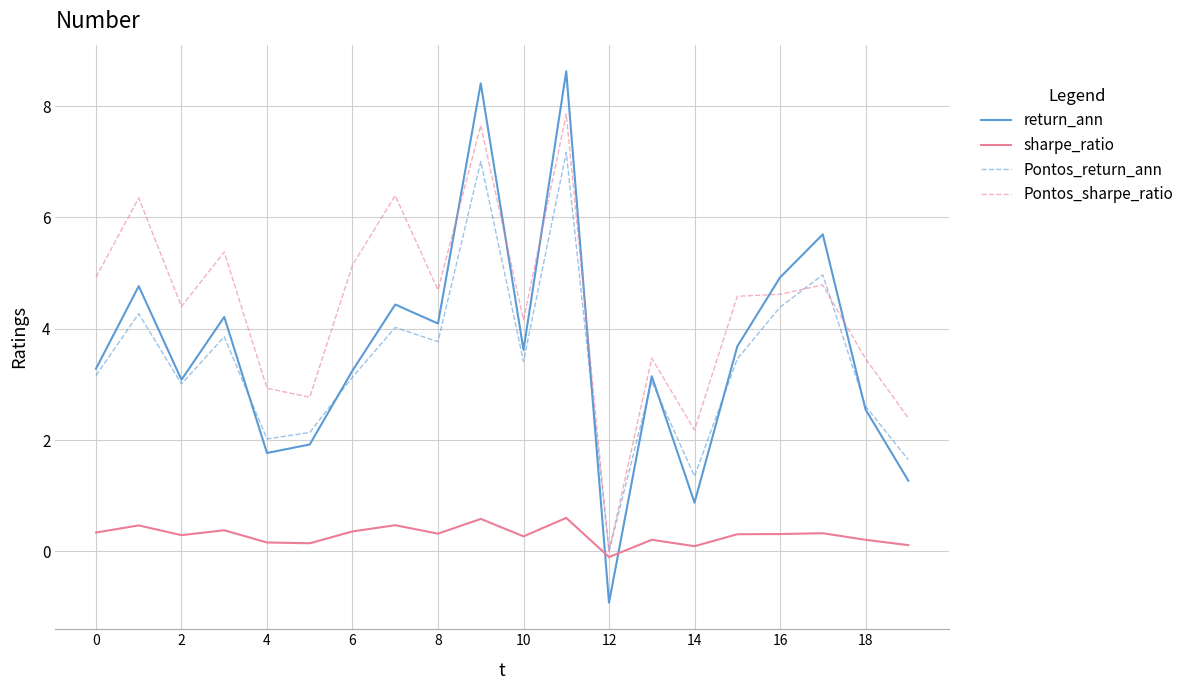

What is the maximum value shown in the chart?

8.6